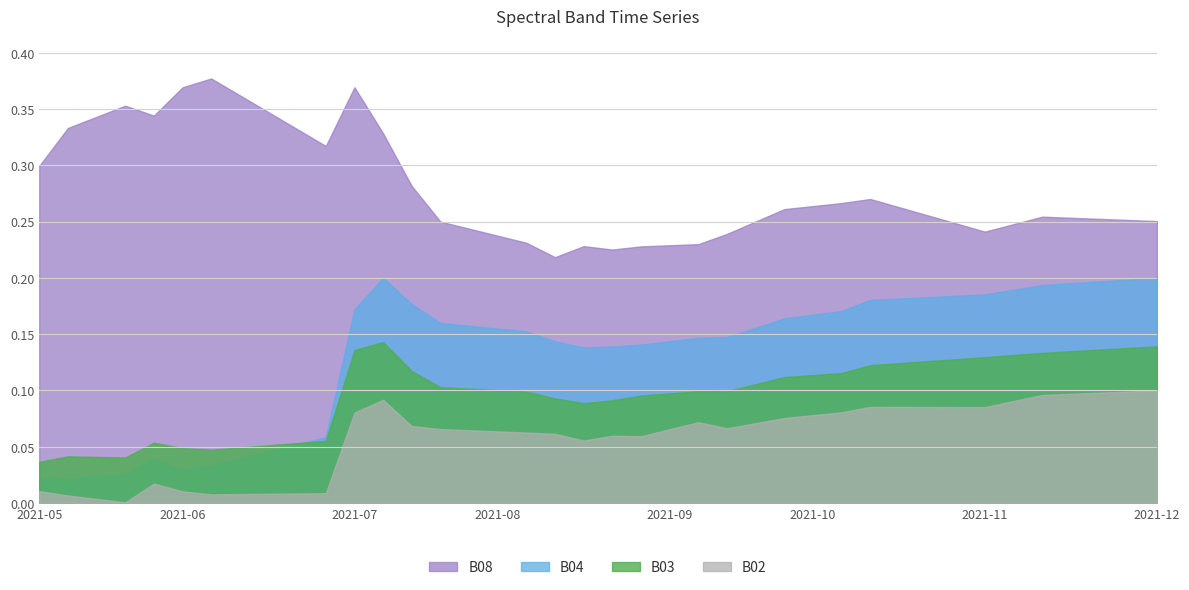

Which series has the largest total across all categories?

B08